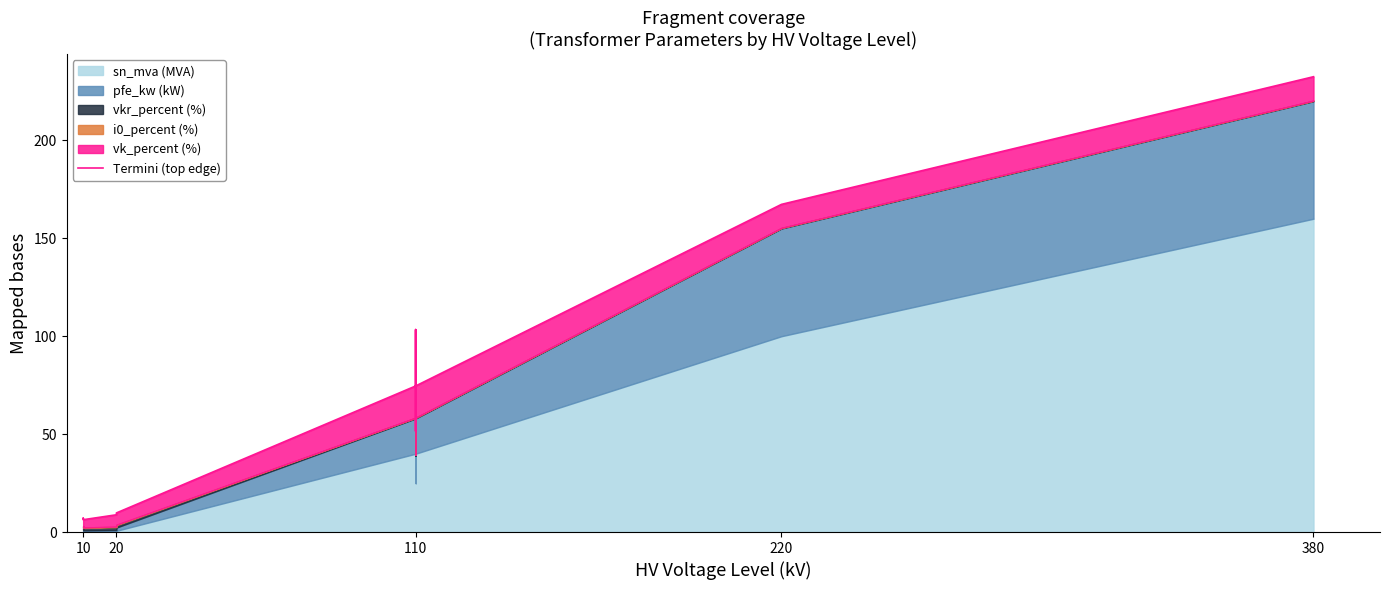

True or false: the data shows 2.5 at 20.

False